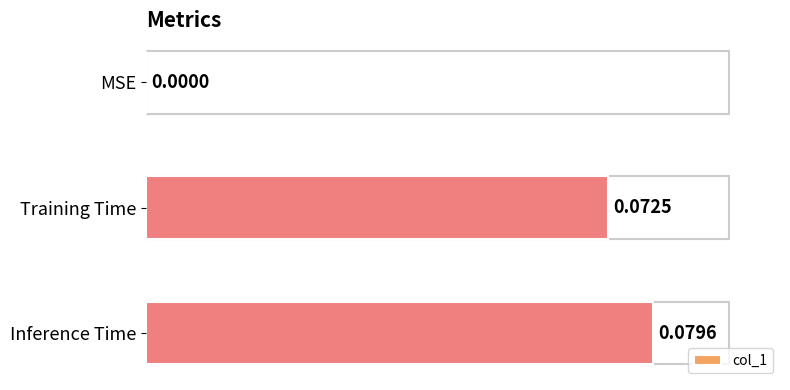

What is the change in value from MSE to Training Time?

+0.1